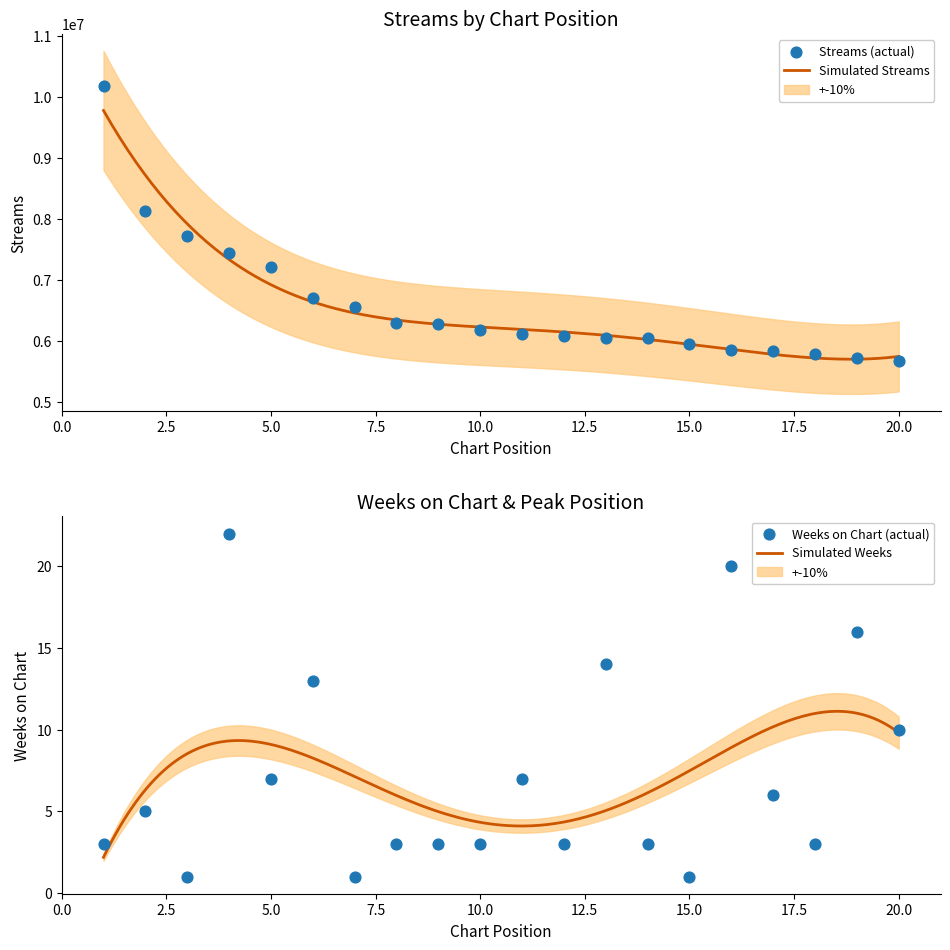

Which series reaches the minimum Y coordinate?

weeks_on_chart